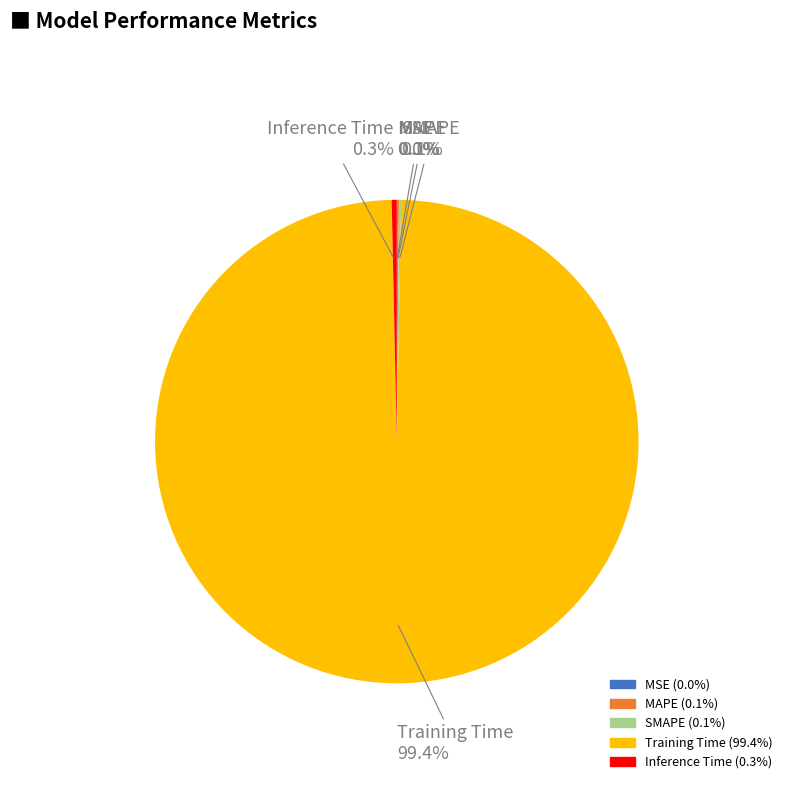

What portion of the pie excludes Inference Time?

99.7%